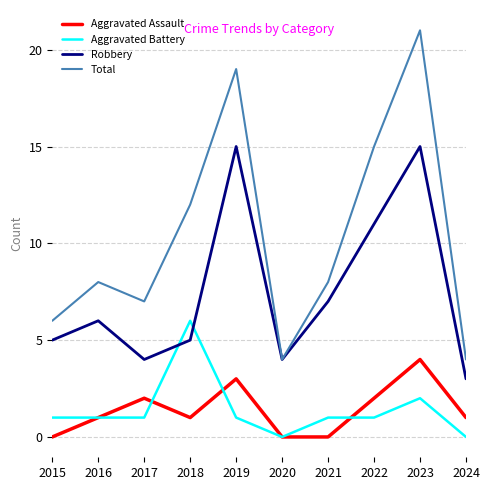

True or false: Aggravated Assault has more than 1 interior local peaks.

True